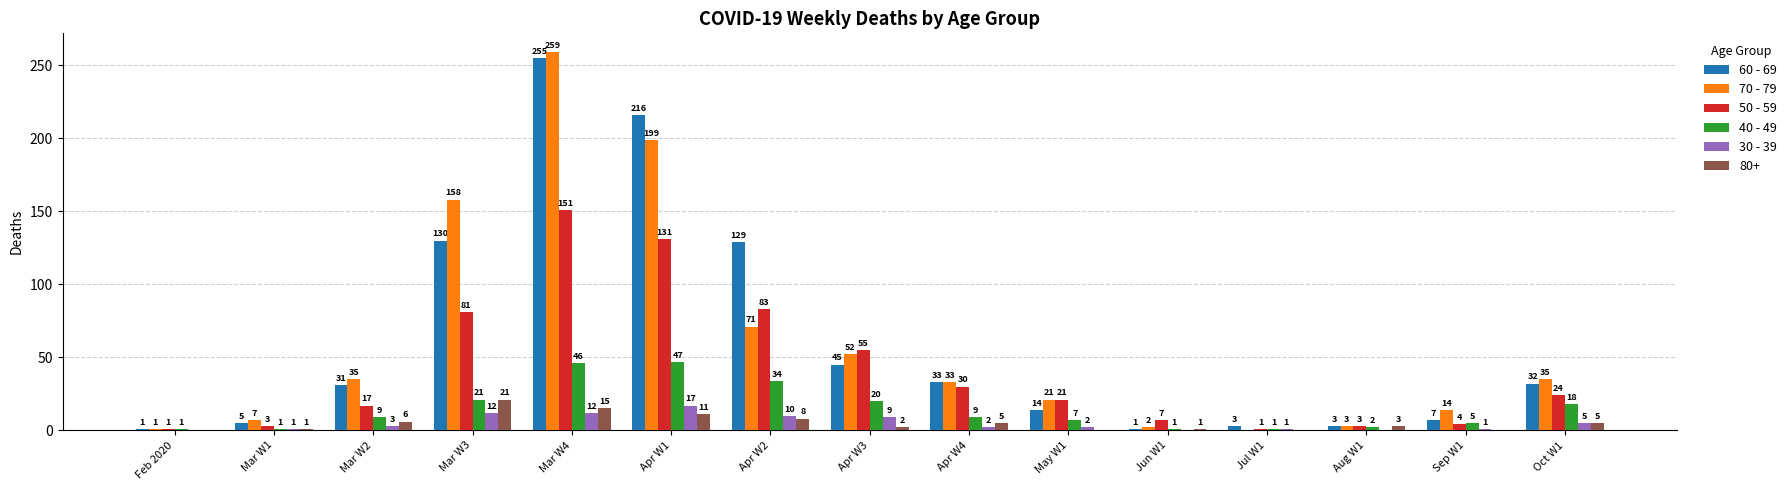

Which series has the largest total across all categories?

60 - 69